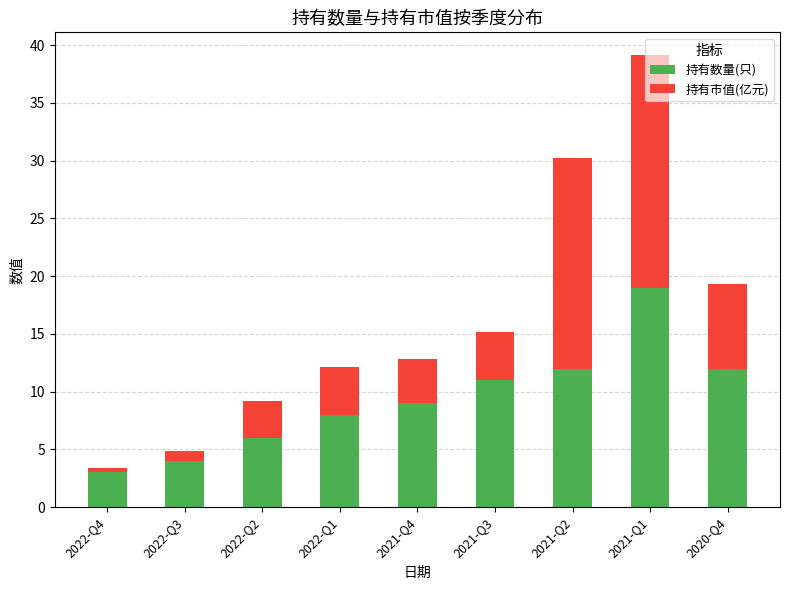

What are all the series names shown in the legend?

持有数量(只), 持有市值(亿元)